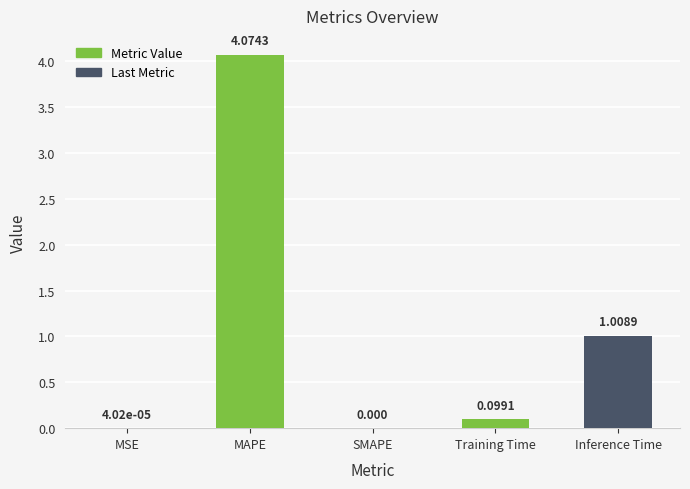

Is it true that the value at MSE is 0.0?

True